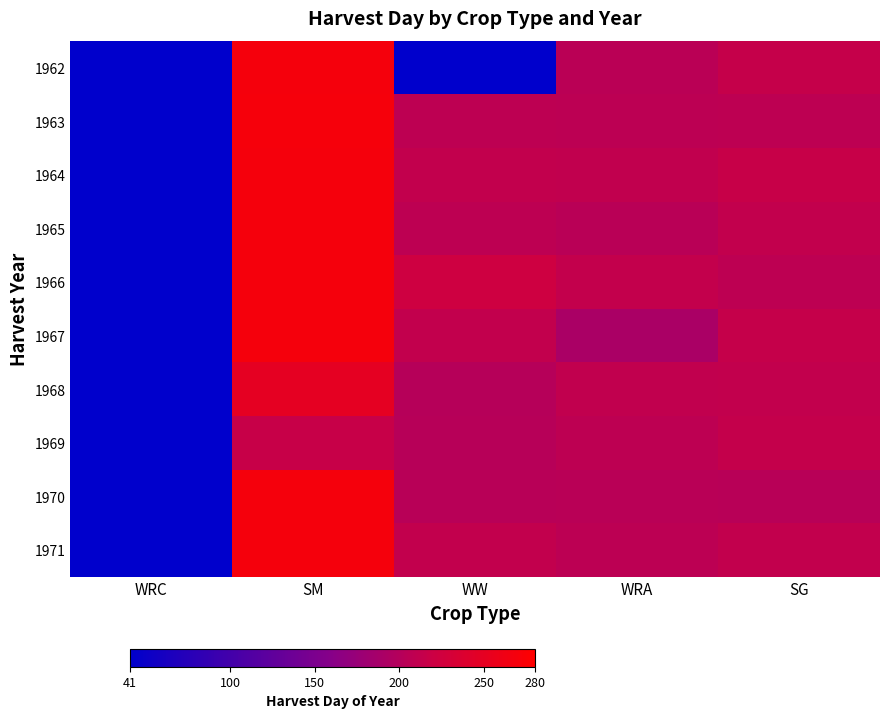

What is the maximum value shown in the chart?

269